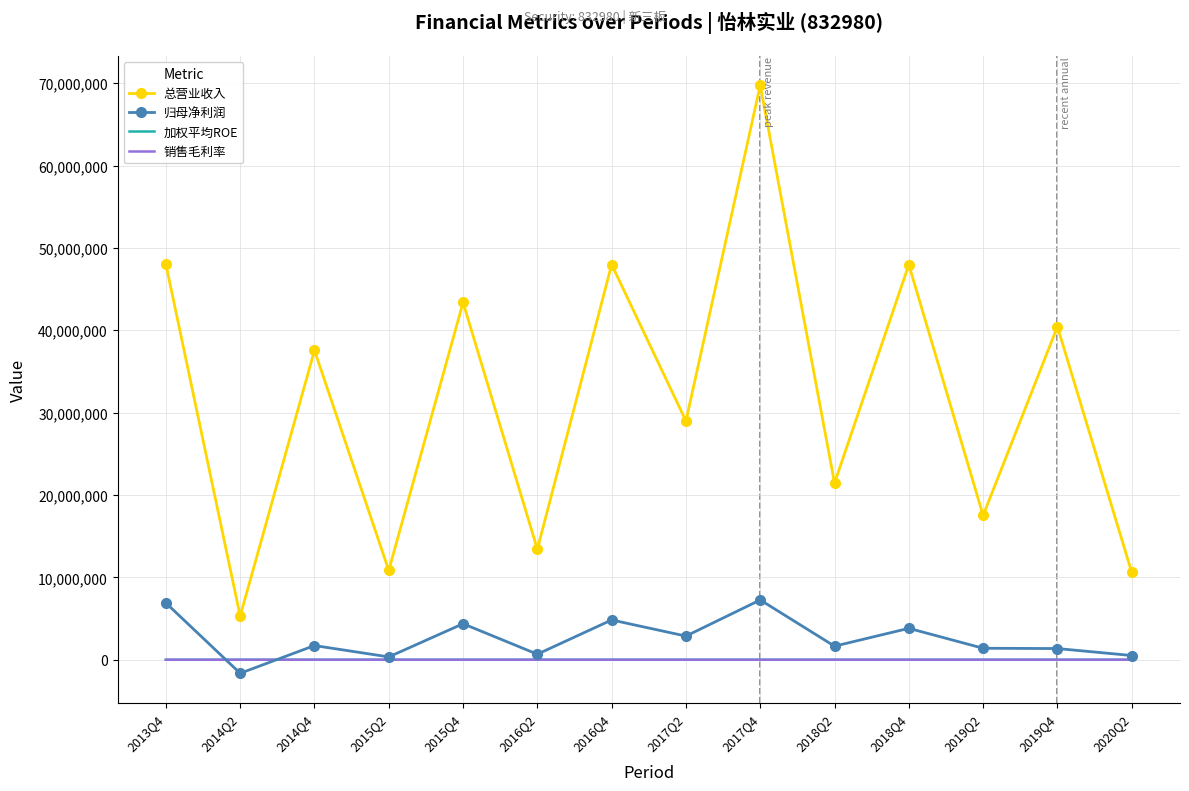

True or false: 加权平均ROE and 总营业收入 intersect in this chart.

False